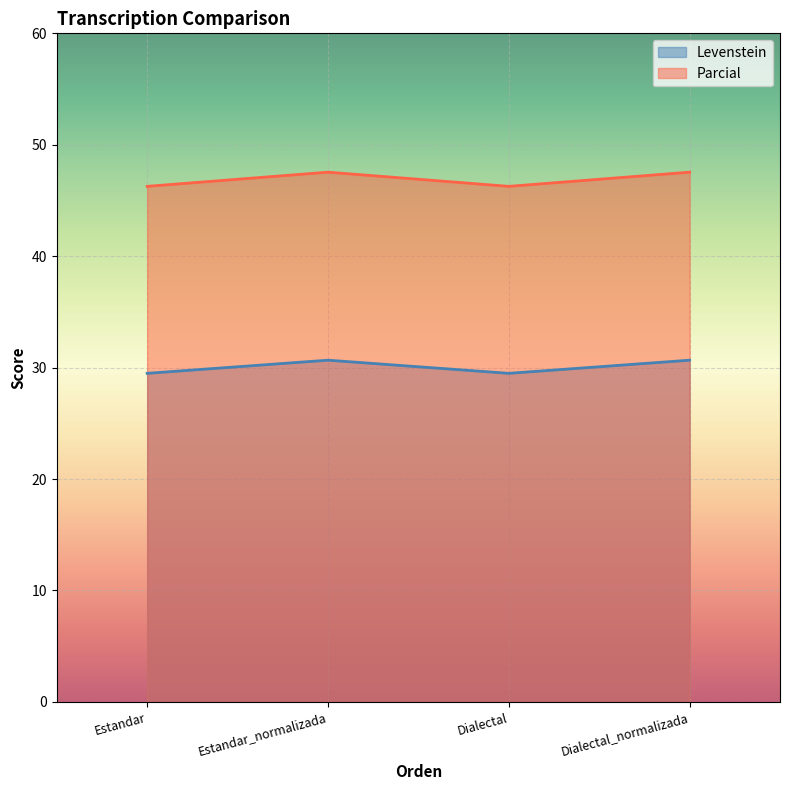

The value of Levenstein at Estandar is 82.0. True or false?

False